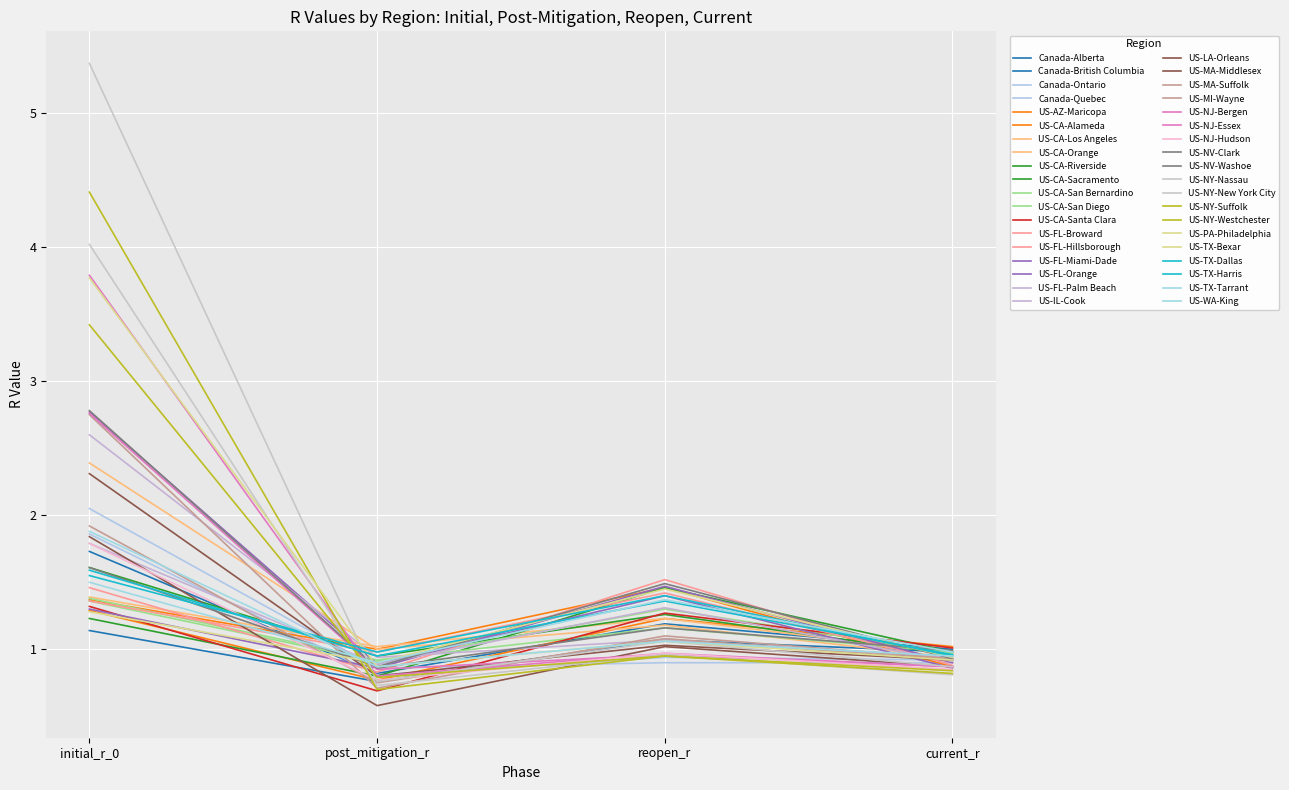

Does the chart have visible grid lines?

Yes